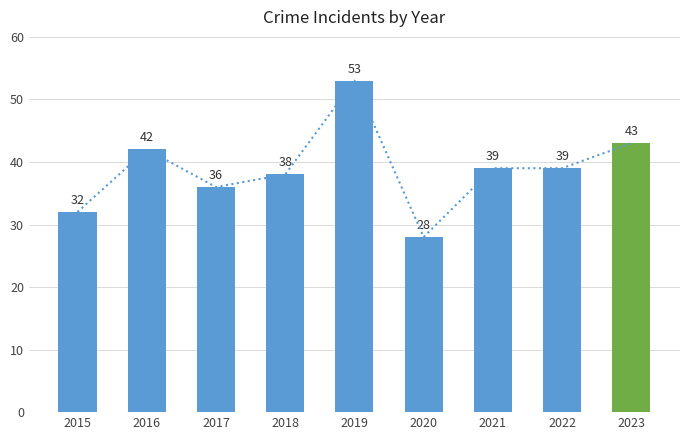

At which category does the chart reach its minimum across all series?

2020